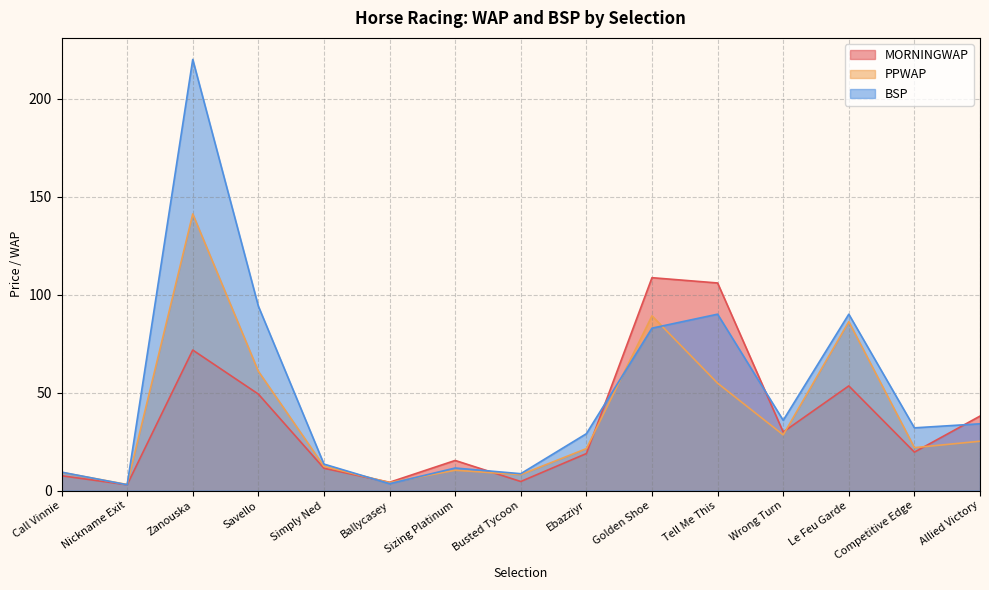

Where do MORNINGWAP and PPWAP first cross each other?

Simply Ned and Ballycasey